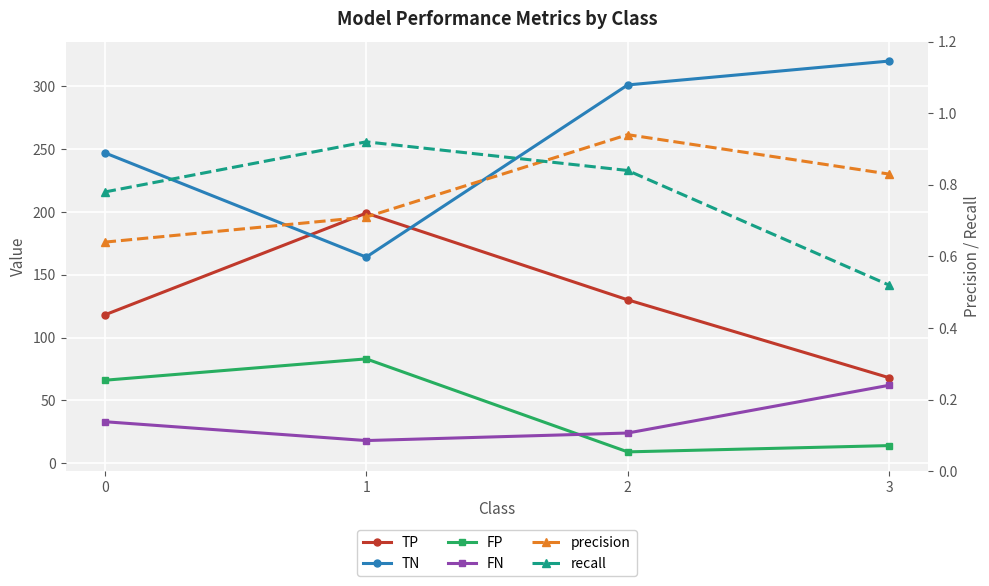

Count the TN values in the range 247 to 320.

3